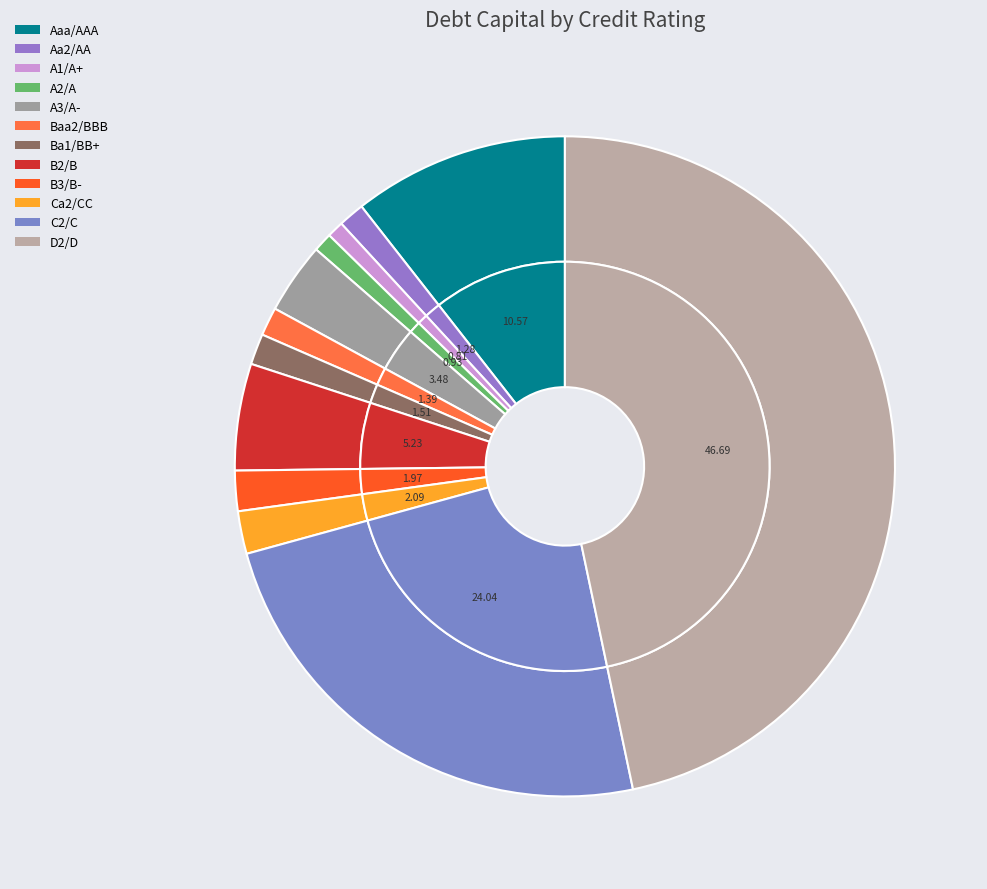

Which has a higher value, Ba1/BB+ or Aaa/AAA?

Aaa/AAA